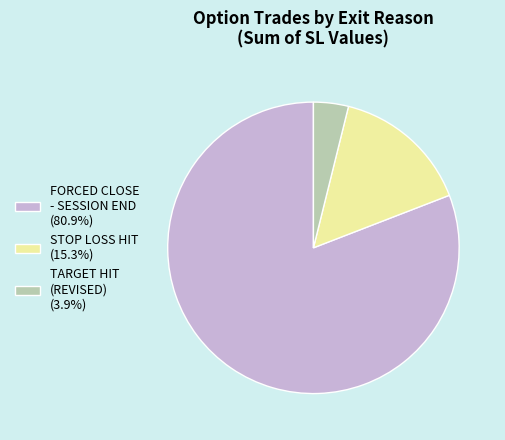

What is the ratio of the value at FORCED CLOSE - SESSION END (80.9%) to the value at TARGET HIT (REVISED) (3.9%)?

20.9